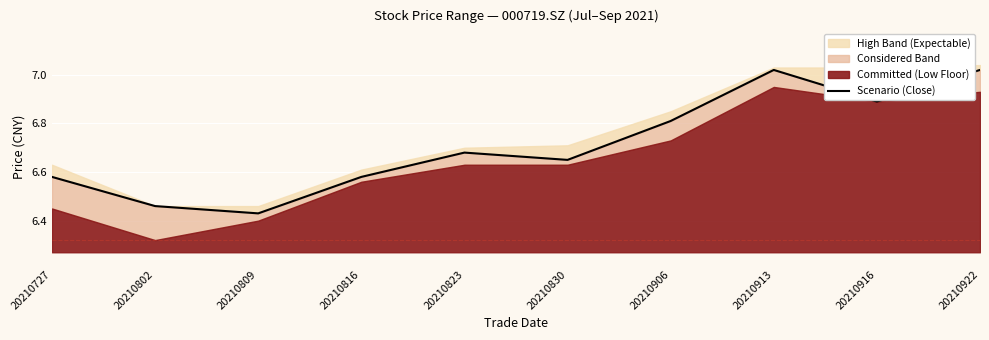

What is the ratio of the value at 20210922 to the value at 20210809?

1.1